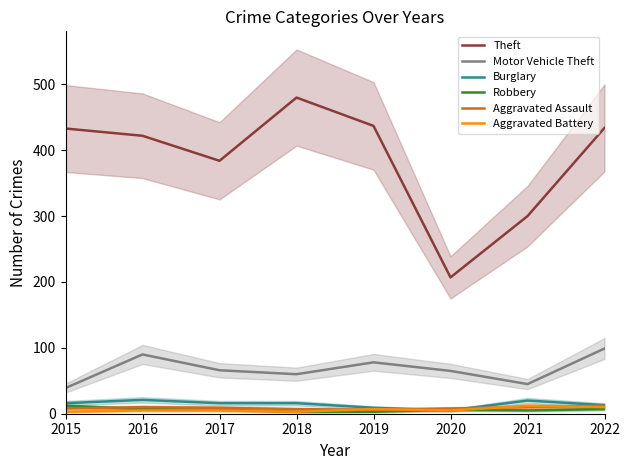

How many lines are shown in the chart?

6